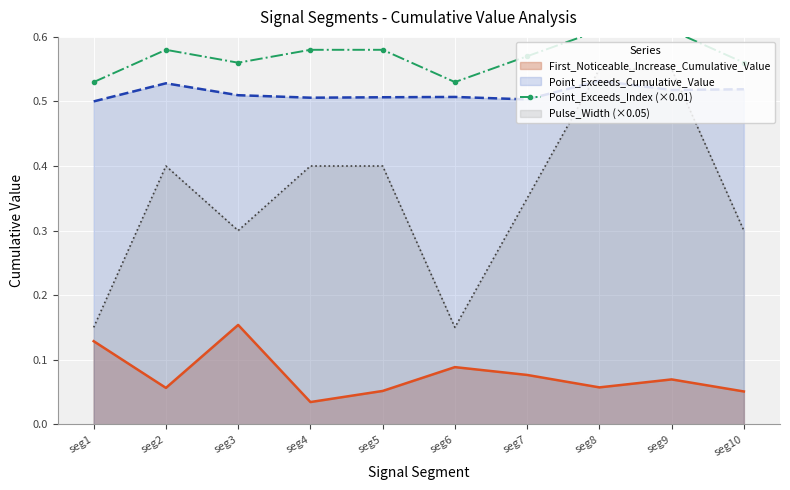

At which label does First_Noticeable_Increase_Cumulative_Value reach its peak?

seg3